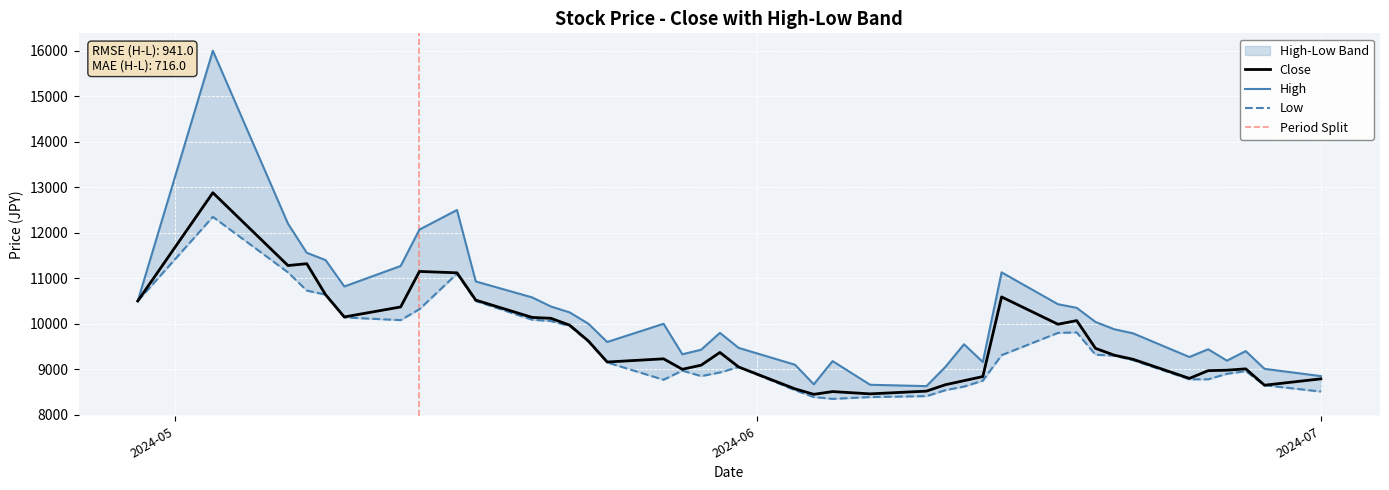

Which label corresponds to the smallest value in the chart?

2024-06-05